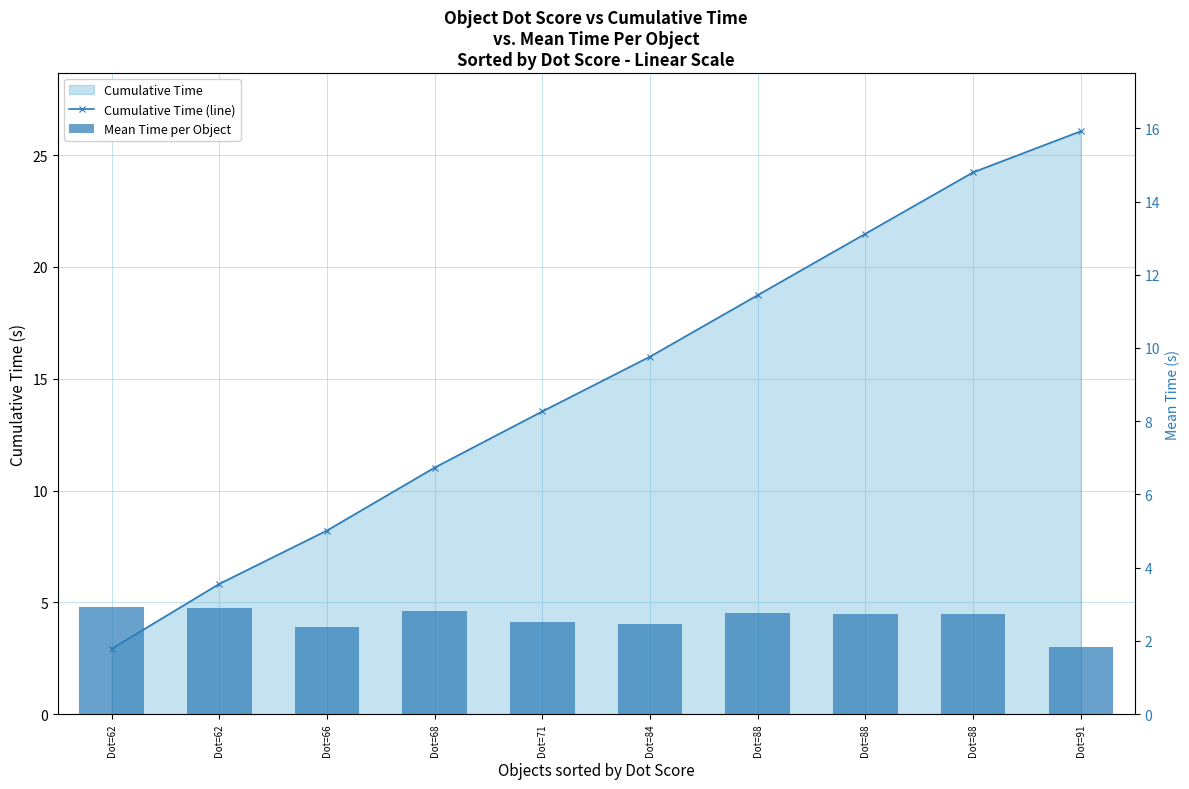

How many data points in Cumulative Time (line) are above 15?

5